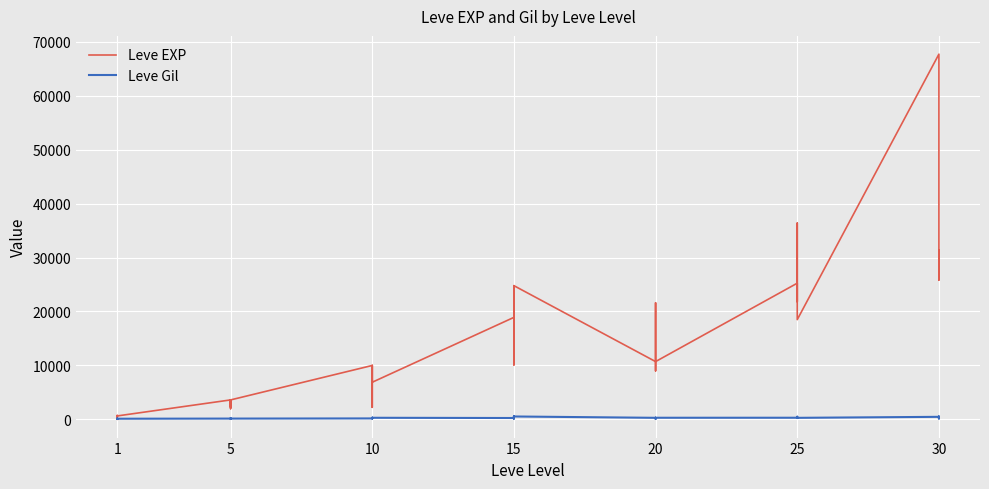

Which label corresponds to the smallest value in the chart?

1